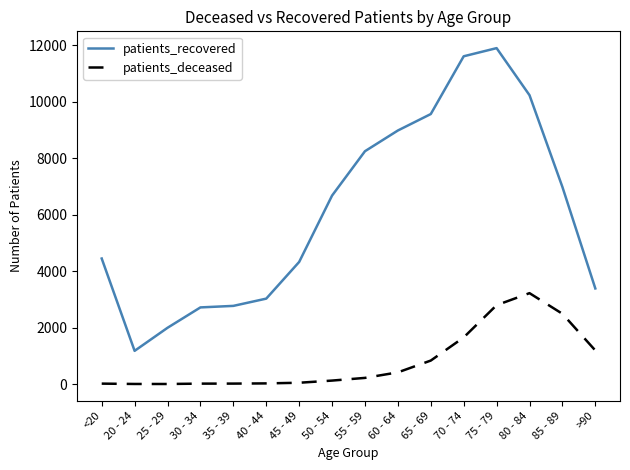

True or false: patients_deceased and patients_recovered intersect in this chart.

False